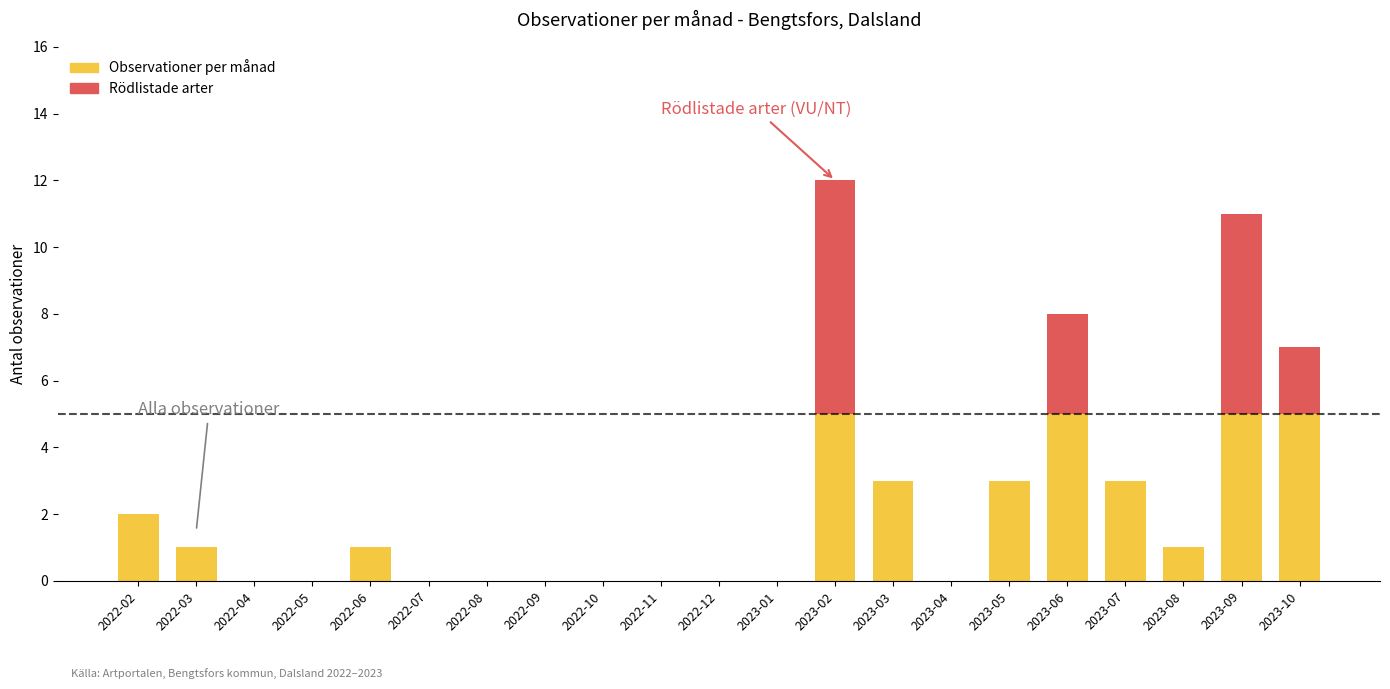

Which series has the widest spread of values?

Observationer per månad